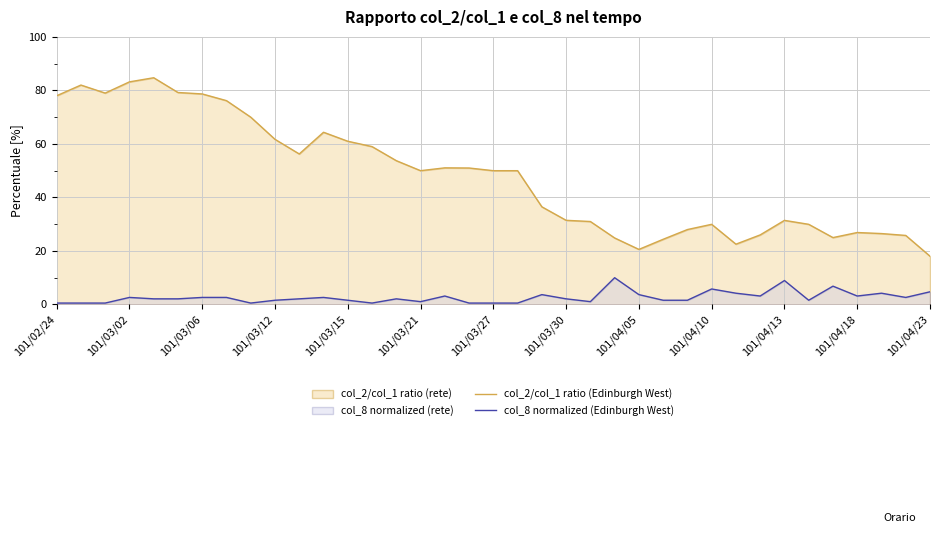

How many lines are shown in the chart?

2